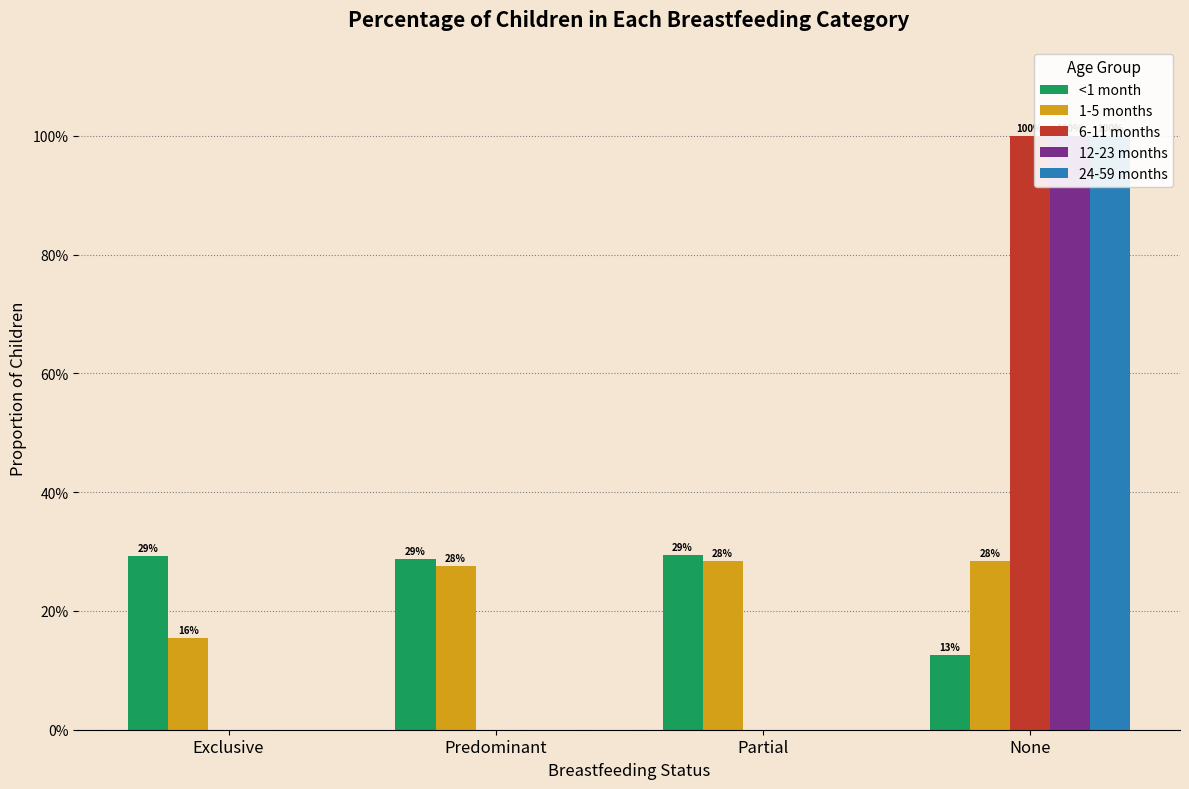

Reading right to left, extract all data points from this chart.

<1 month: None=0.1	Partial=0.3	Predominant=0.3	Exclusive=0.3
1-5 months: None=0.3	Partial=0.3	Predominant=0.3	Exclusive=0.2
6-11 months: None=1.0	Partial=0.0	Predominant=0.0	Exclusive=0.0
12-23 months: None=1.0	Partial=0.0	Predominant=0.0	Exclusive=0.0
24-59 months: None=1.0	Partial=0.0	Predominant=0.0	Exclusive=0.0